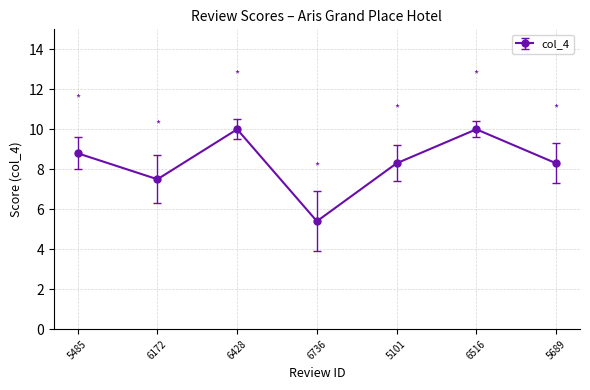

Reading right to left, transcribe all the data shown in this chart.

5689=8.3	6516=10.0	5101=8.3	6736=5.4	6428=10.0	6172=7.5	5485=8.8